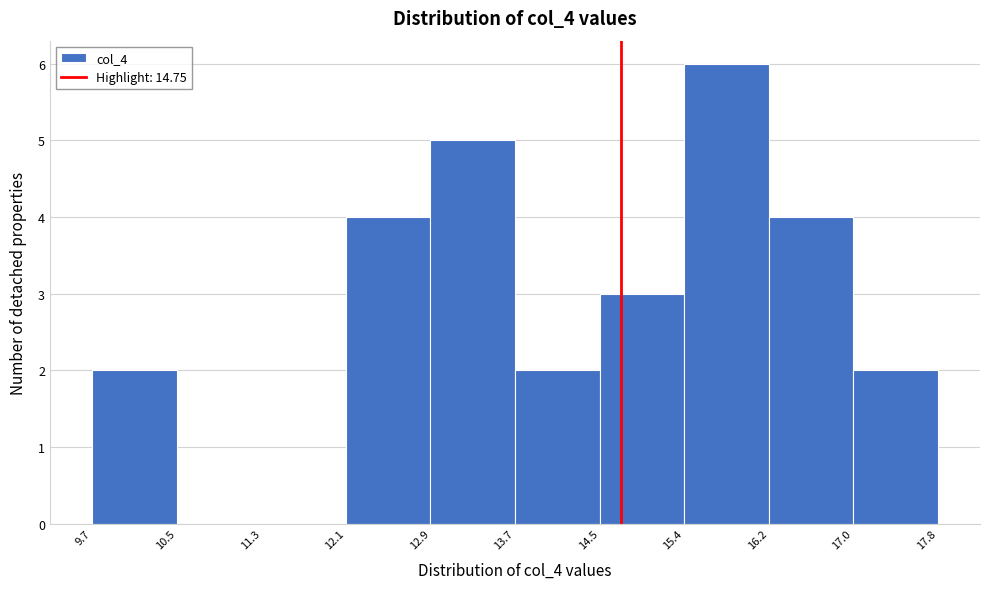

Reading left to right, list every bar in this chart as the range it spans on the x-axis followed by its height. The values are not printed on the chart, so give them approximately, as read against the axis.

9.7 to 10.5: 2
10.5 to 11.3: 0
11.3 to 12.1: 0
12.1 to 12.9: 4
12.9 to 13.7: 5
13.7 to 14.5: 2
14.5 to 15.4: 3
15.4 to 16.2: 6
16.2 to 17.0: 4
17.0 to 17.8: 2